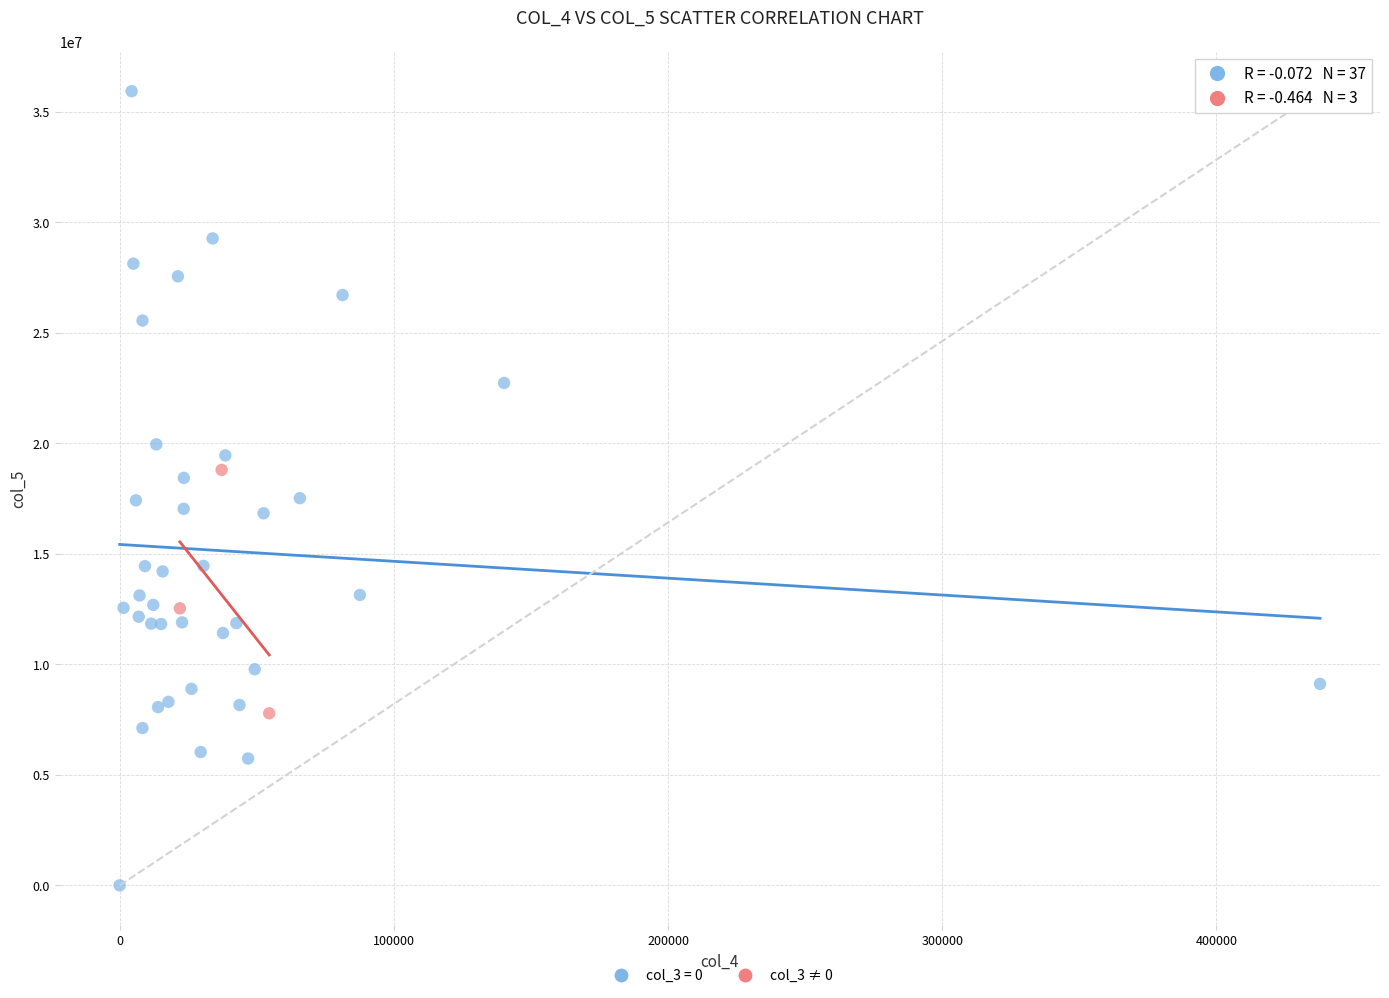

Which series contains the highest Y value?

col_3 = 0